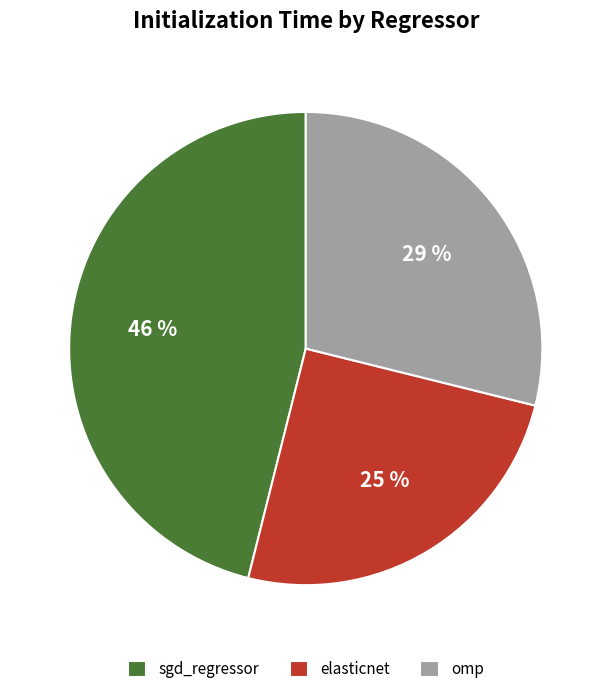

Combined, do omp and sgd_regressor account for over 50%?

Yes